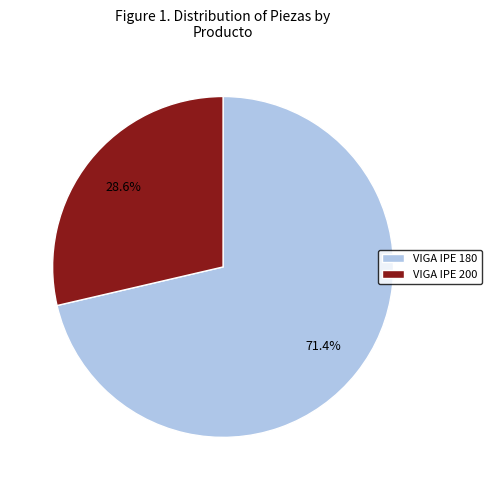

How much of the chart is everything except VIGA IPE 200?

71.4%